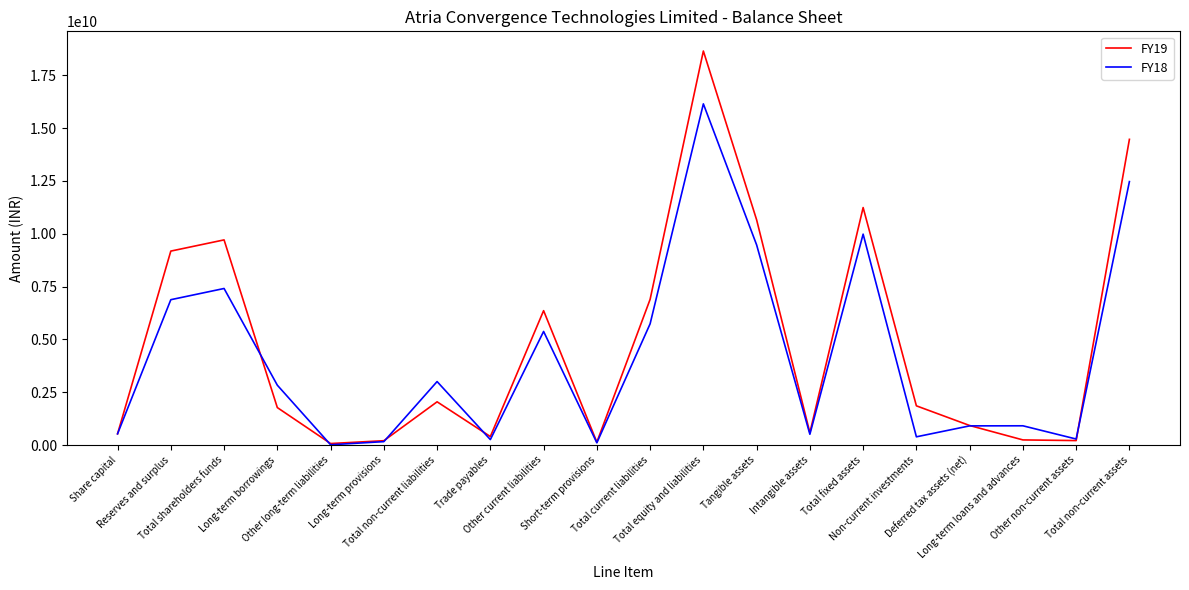

At which category is the sum across all series the highest?

Total equity and liabilities